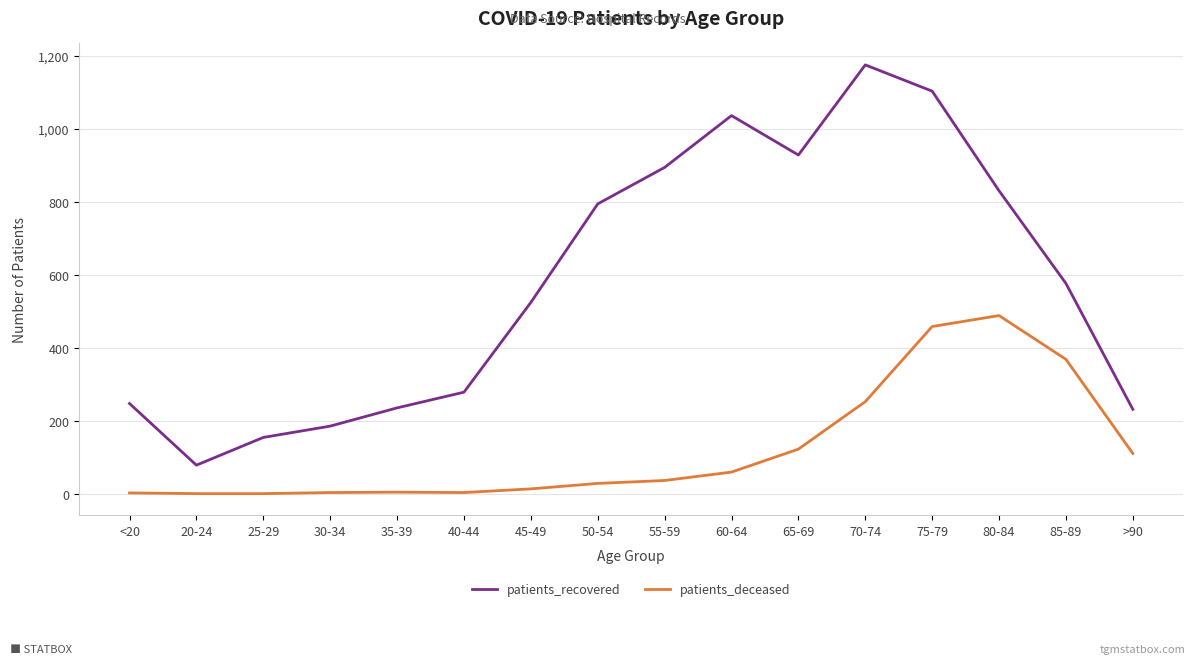

What is the sum of the patients_recovered values at 40-44 and >90?

509